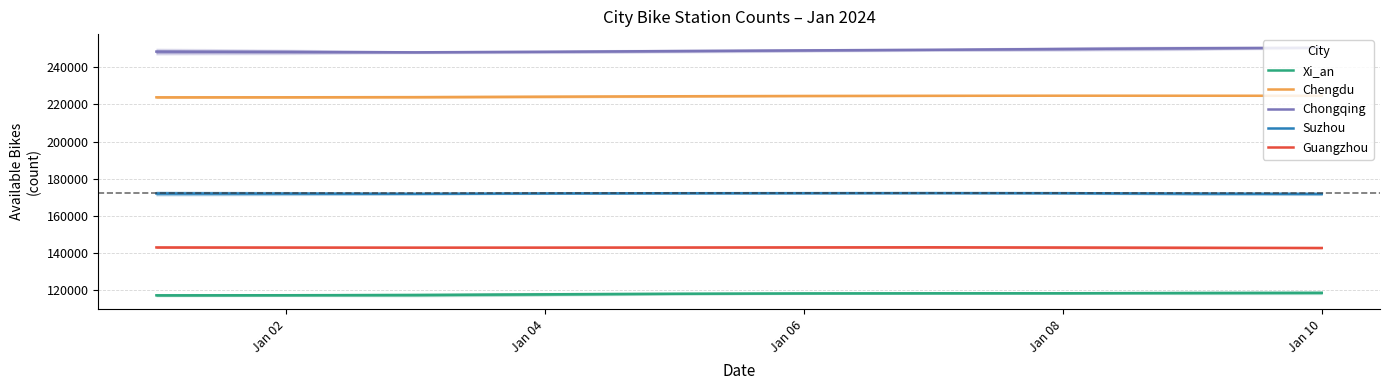

True or false: Suzhou and Chongqing intersect in this chart.

False